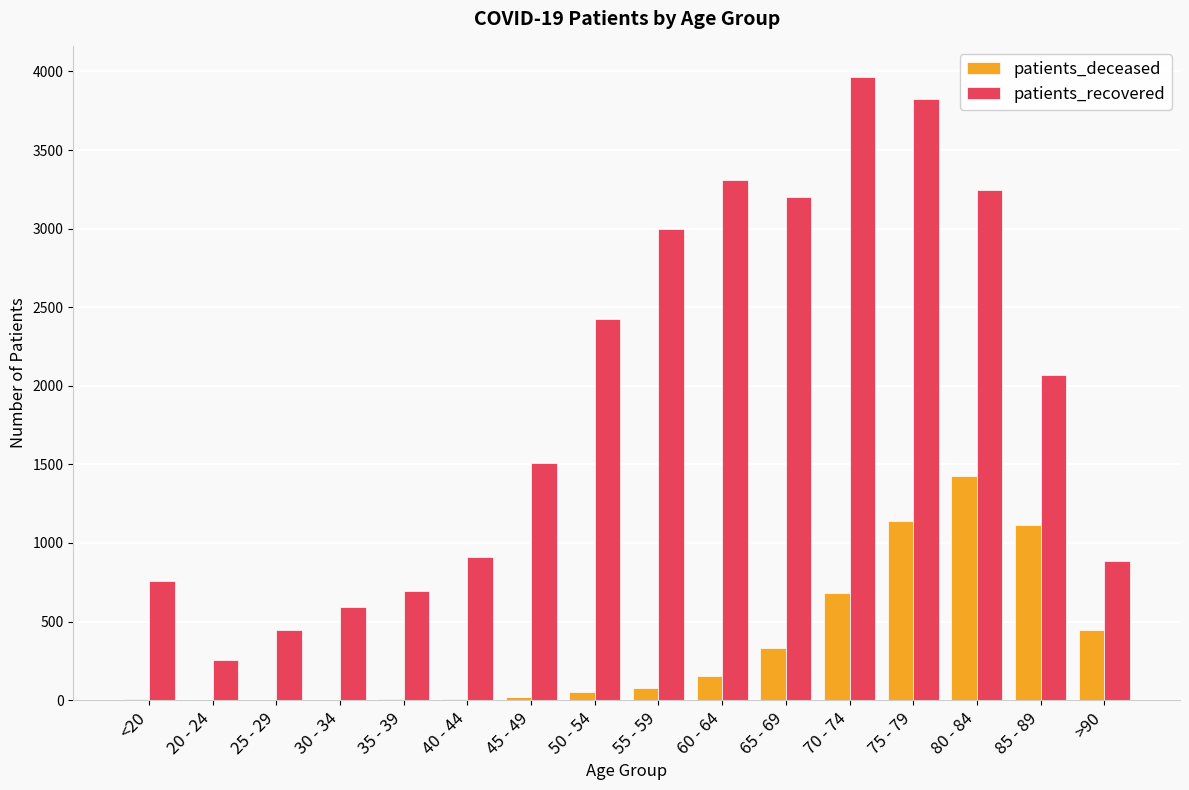

The value of patients_deceased at 75 - 79 is 1137. True or false?

True